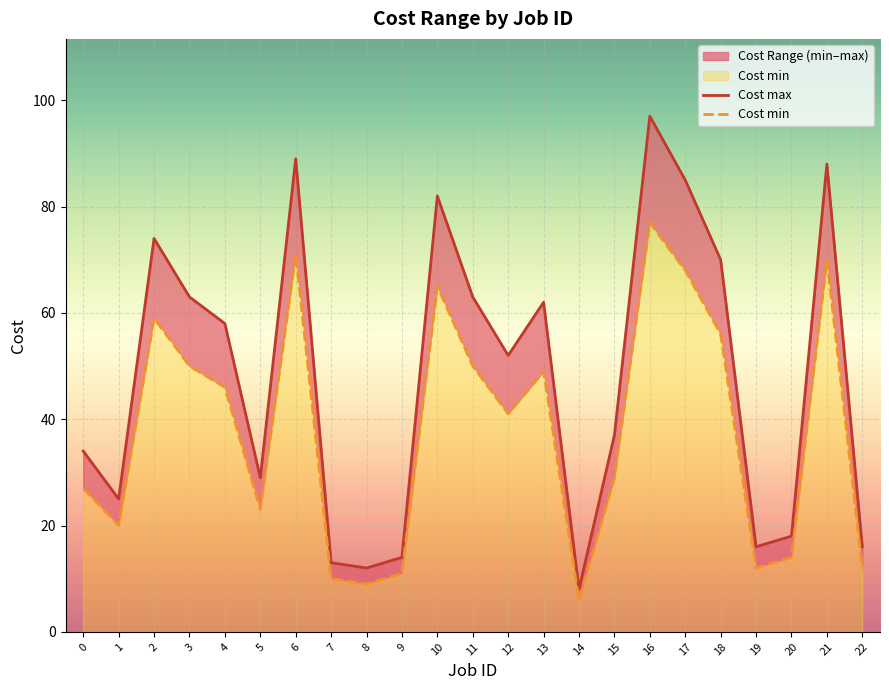

What is the average value of the Cost max series?

48